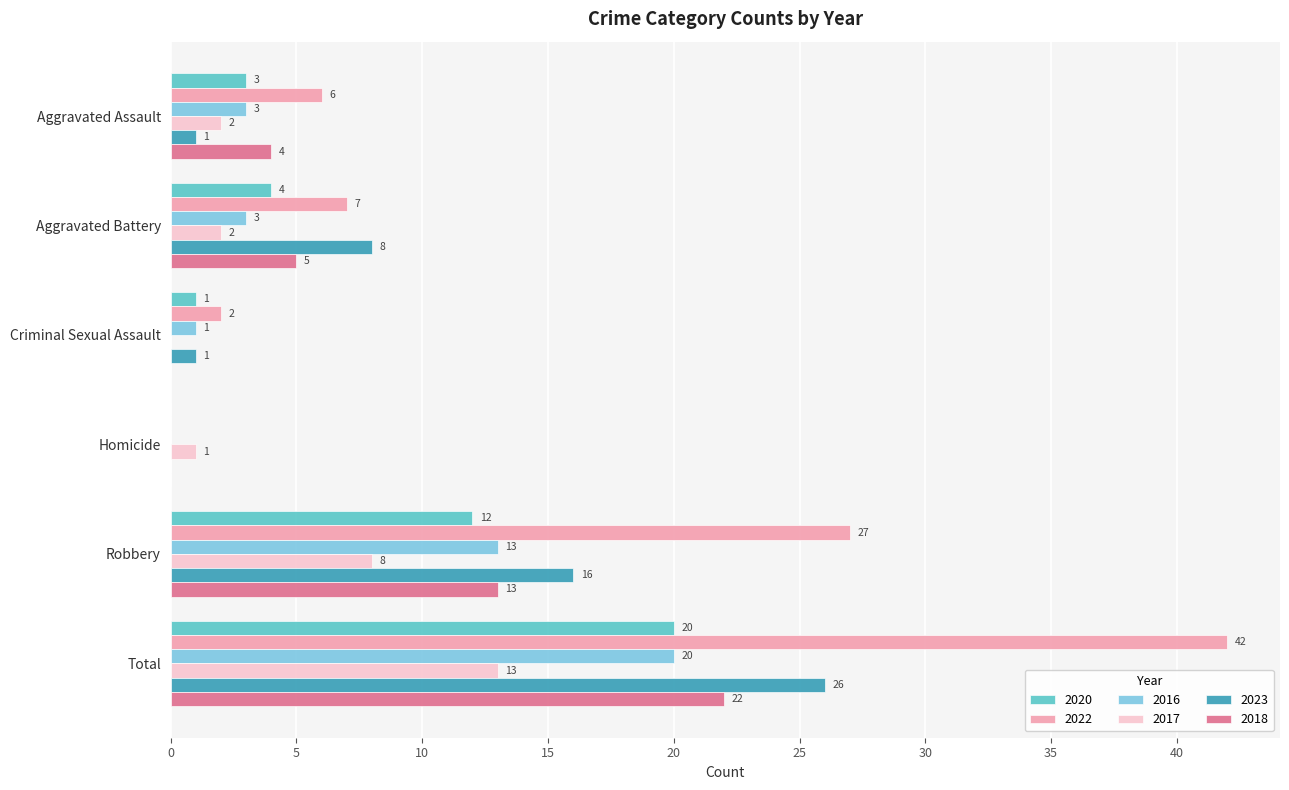

Is the value of 2022 at Robbery greater than the value of 2016 at Total?

Yes